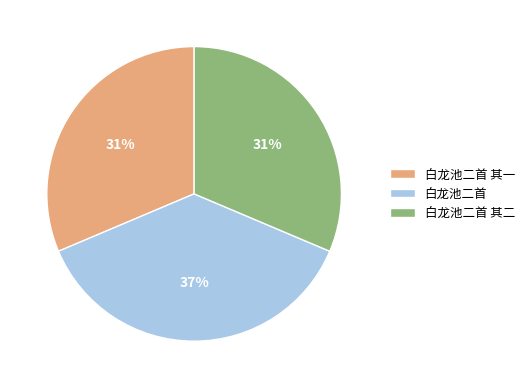

What percentage is the 白龙池二首 slice, to the nearest percent?

37%